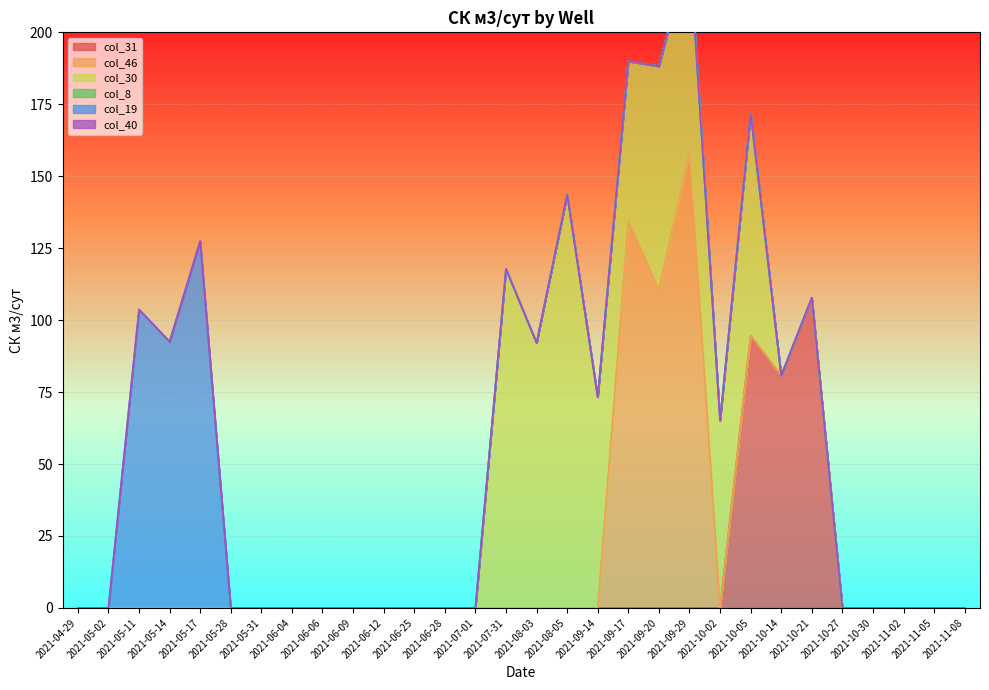

True or false: col_30 and col_8 intersect in this chart.

False